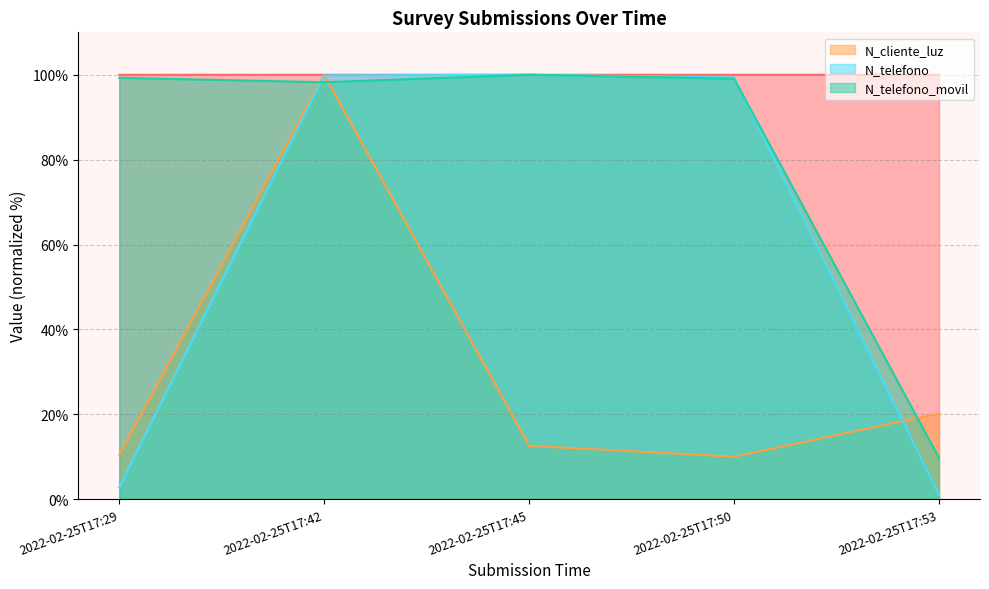

The _id series shows 100.0 at 2022-02-25T17:53. True or false?

True